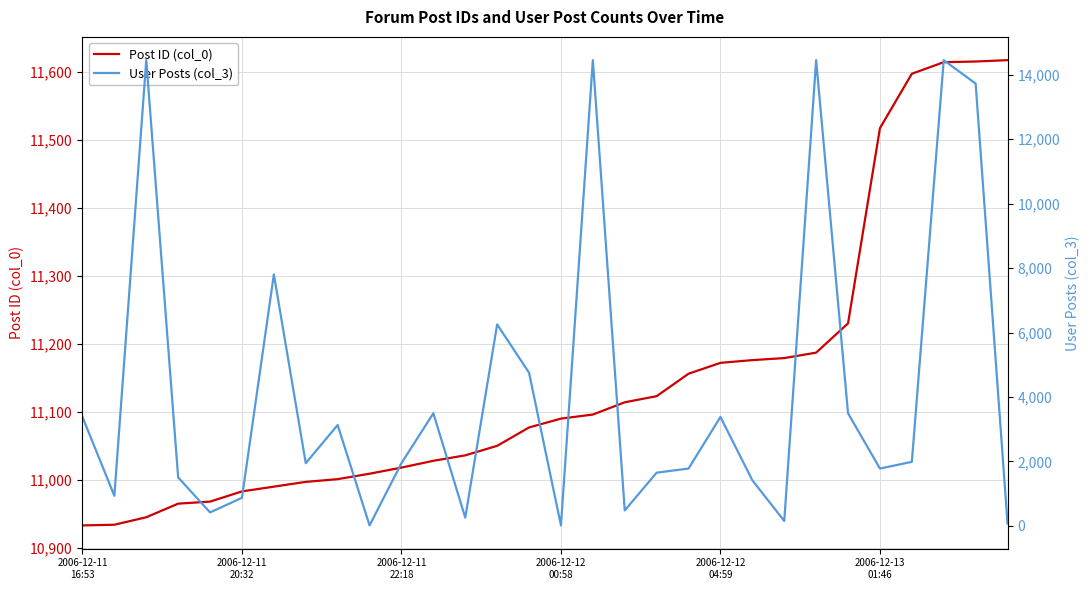

Which category has the lowest value in the Post ID (col_0) series?

2006-12-11
16:53